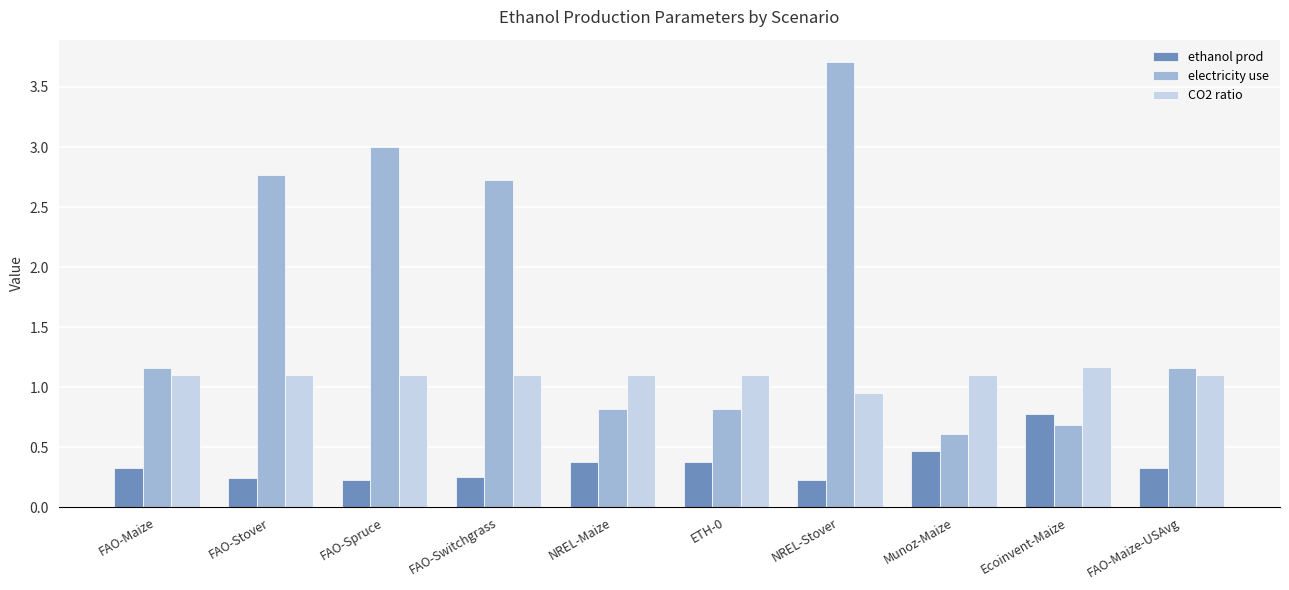

What is the label of the 4th bar from the left?

FAO-Switchgrass